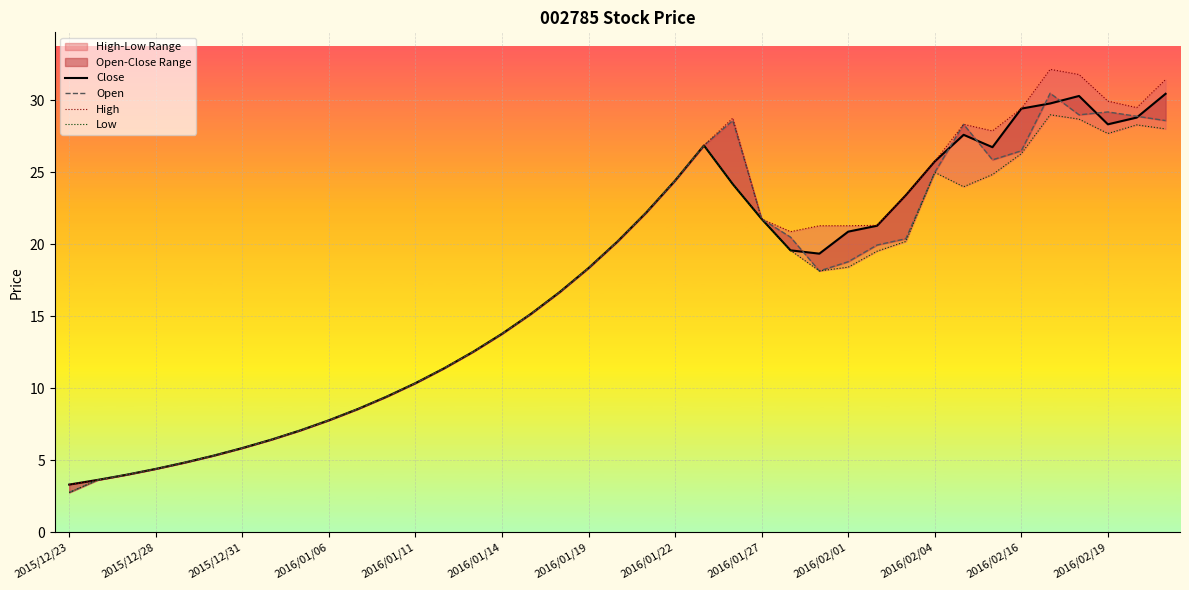

What position from the right is 22?

17